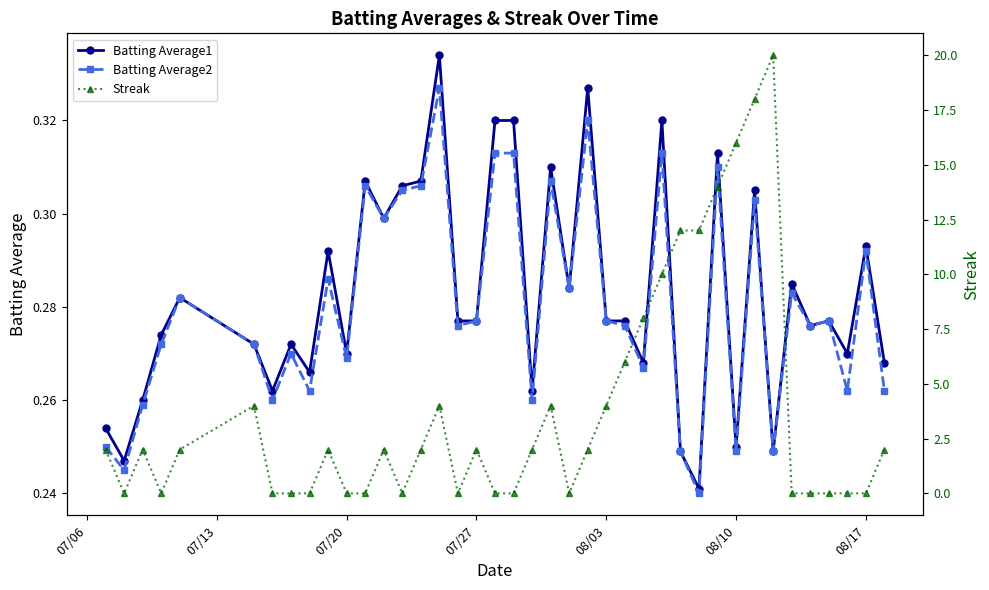

What is the maximum value for Batting Average2?

0.3